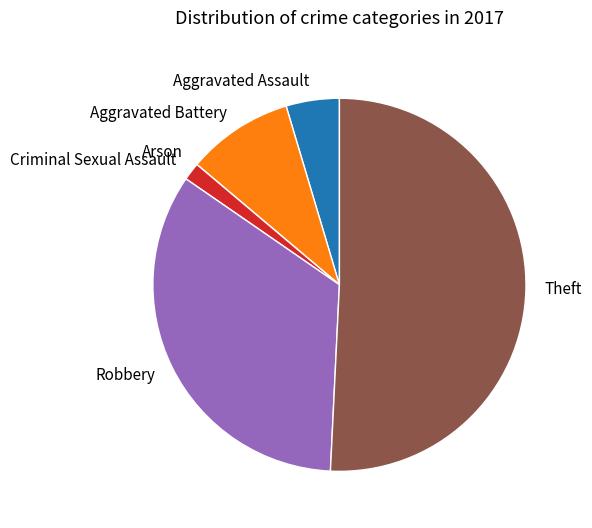

Between Aggravated Assault and Aggravated Battery, which is larger?

Aggravated Battery